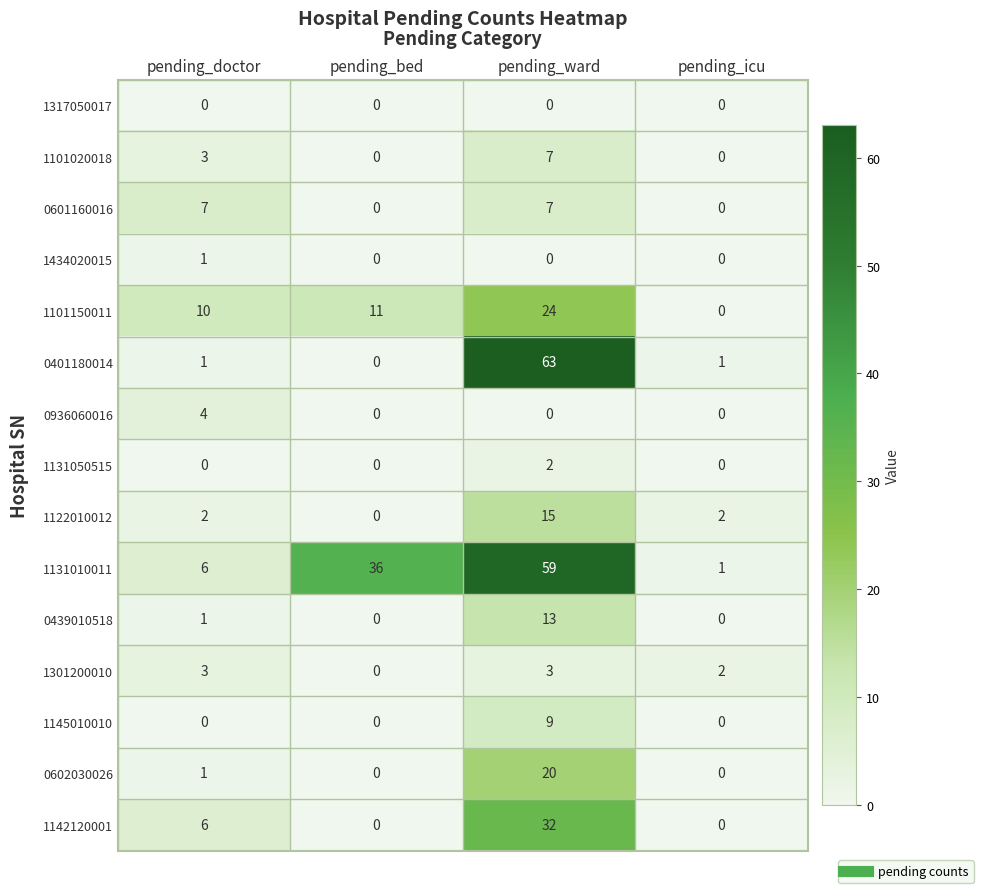

True or false: 1131010011 has a value of 4 at pending_doctor.

False